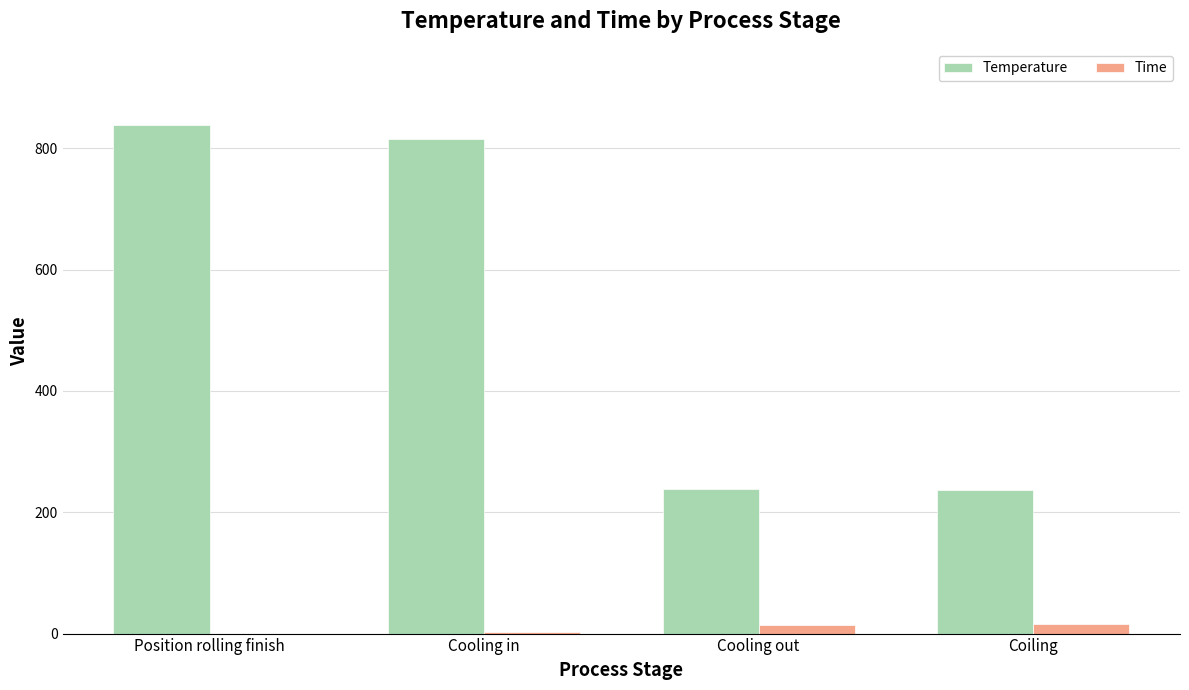

Between Cooling in and Coiling, which series saw the biggest shift?

Temperature